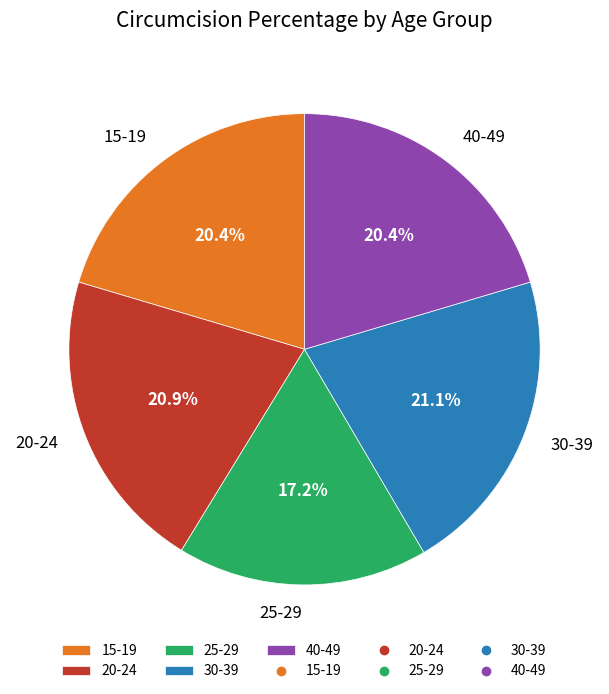

To the nearest percent, what portion does 30-39 represent?

21%